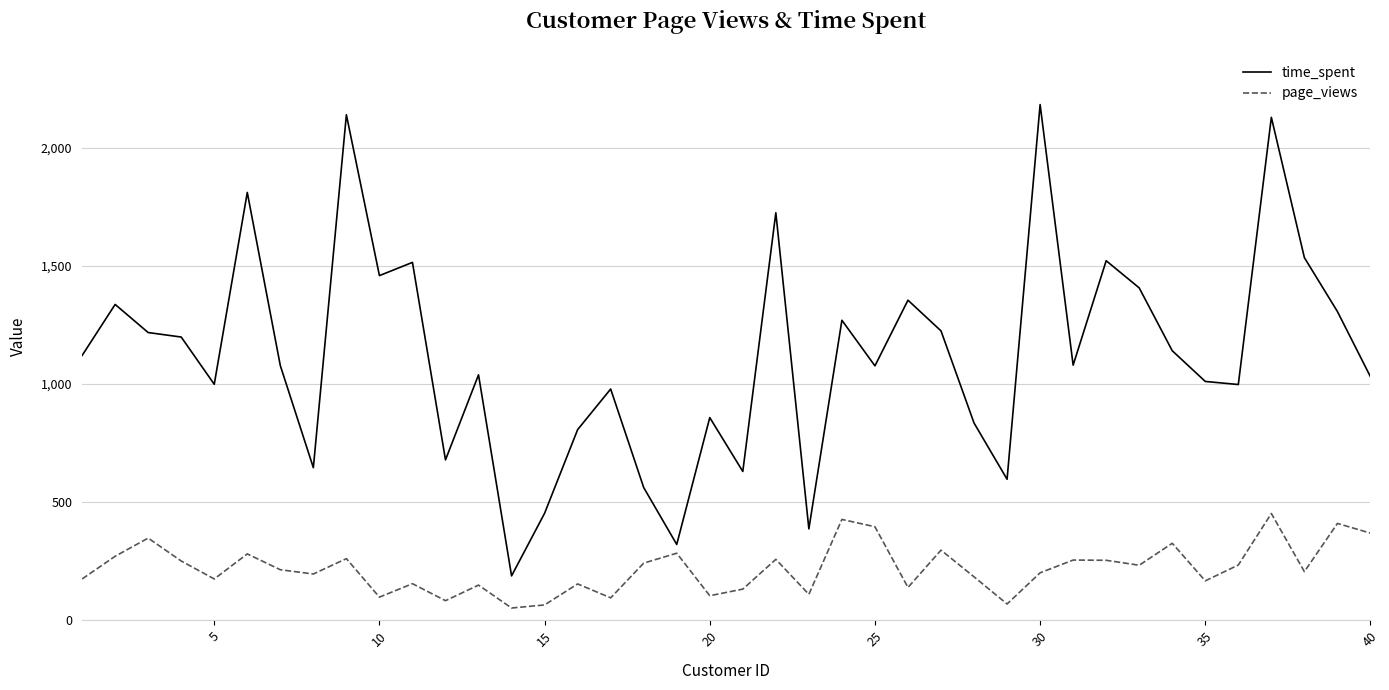

List the series in order of their peak value, highest first.

time_spent, page_views